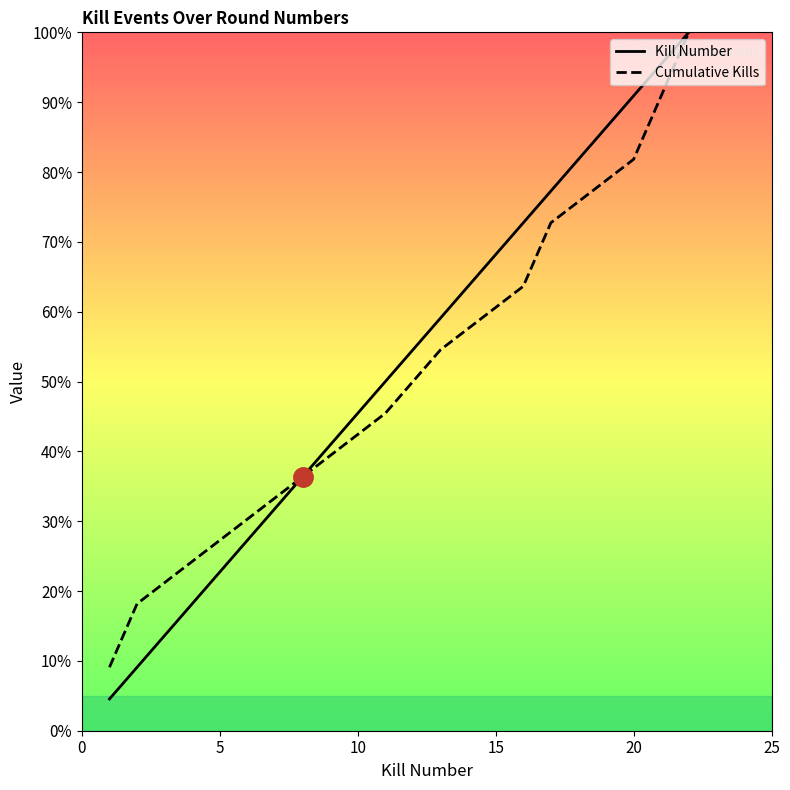

Which series has the largest range (max minus min)?

Kill Number